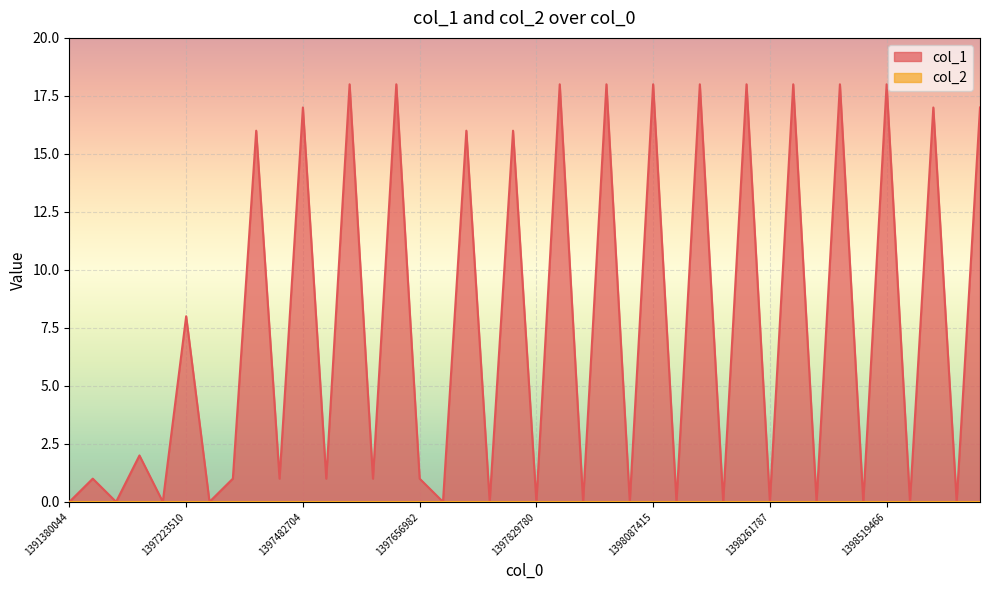

Reading left to right, transcribe all the data shown in this chart.

0	1	0	2	0	8	0	1	16	1	17	1	18	1	18	1	0	16	0	16	0	18	0	18	0	18	0	18	0	18	0	18	0	18	0	18	0	17	0	17